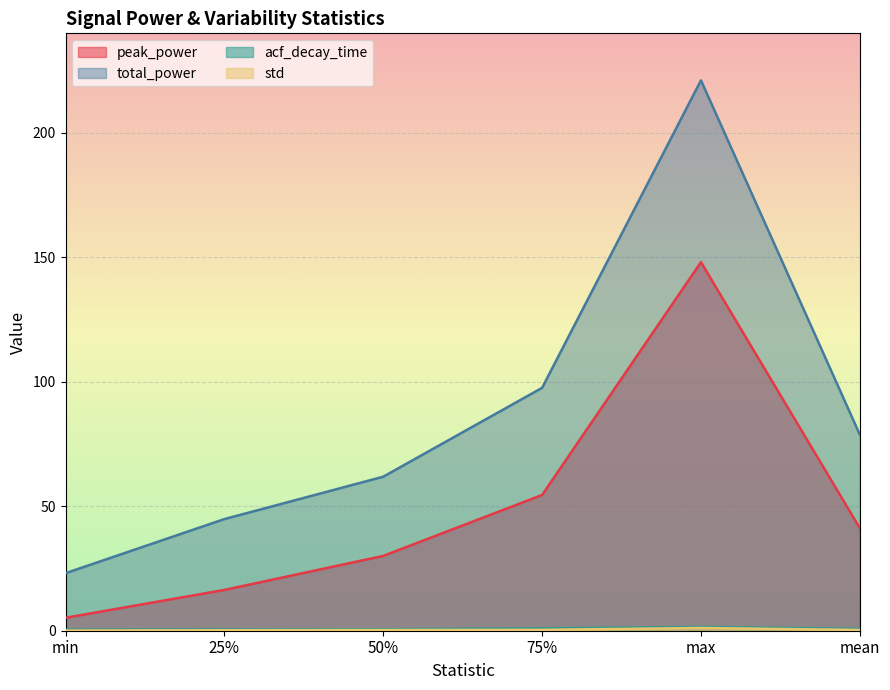

Which series has the largest total across all categories?

total_power